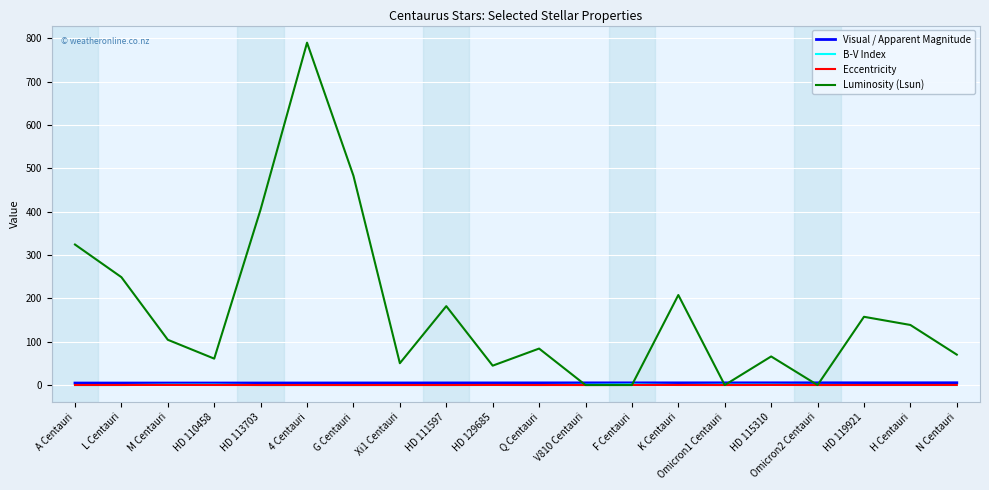

At which category is the sum across all series the highest?

4 Centauri